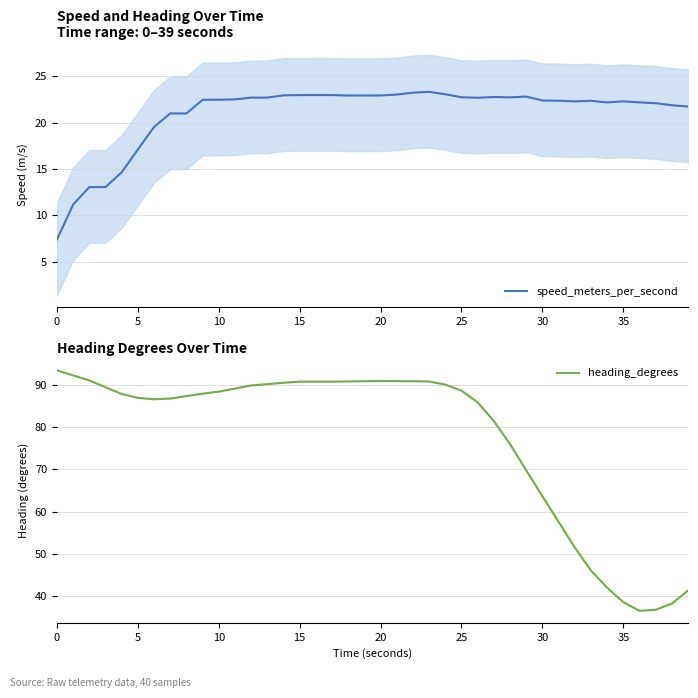

True or false: speed_meters_per_second and heading_degrees intersect in this chart.

False